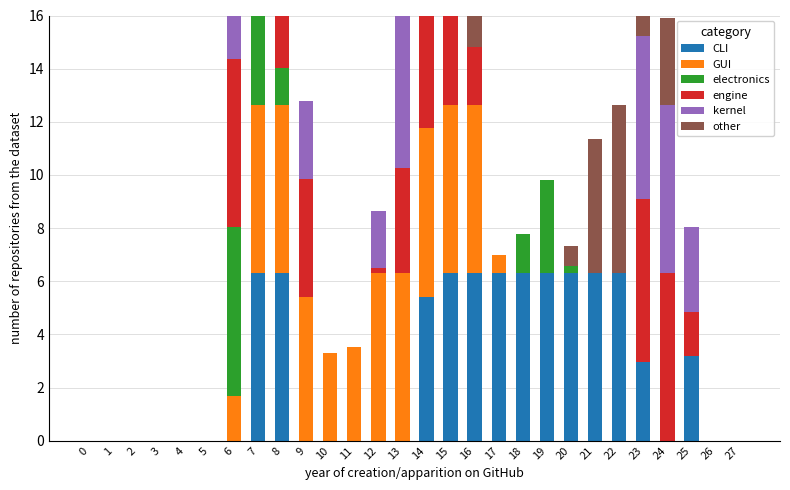

What is the sum of the electronics values at 6 and 12?

6.4